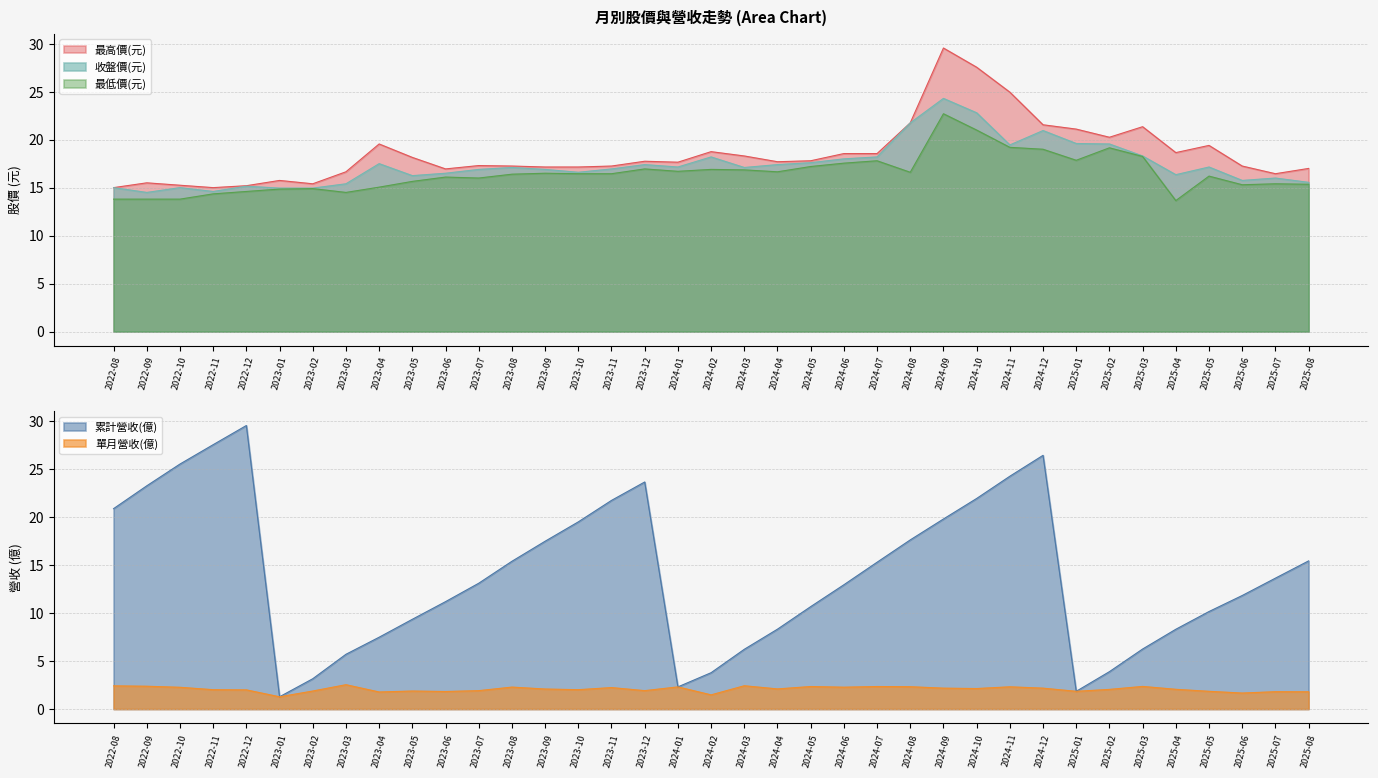

Rank the series by their maximum value, from lowest to highest.

單月營收(億), 最低價(元), 收盤價(元), 最高價(元), 累計營收(億)